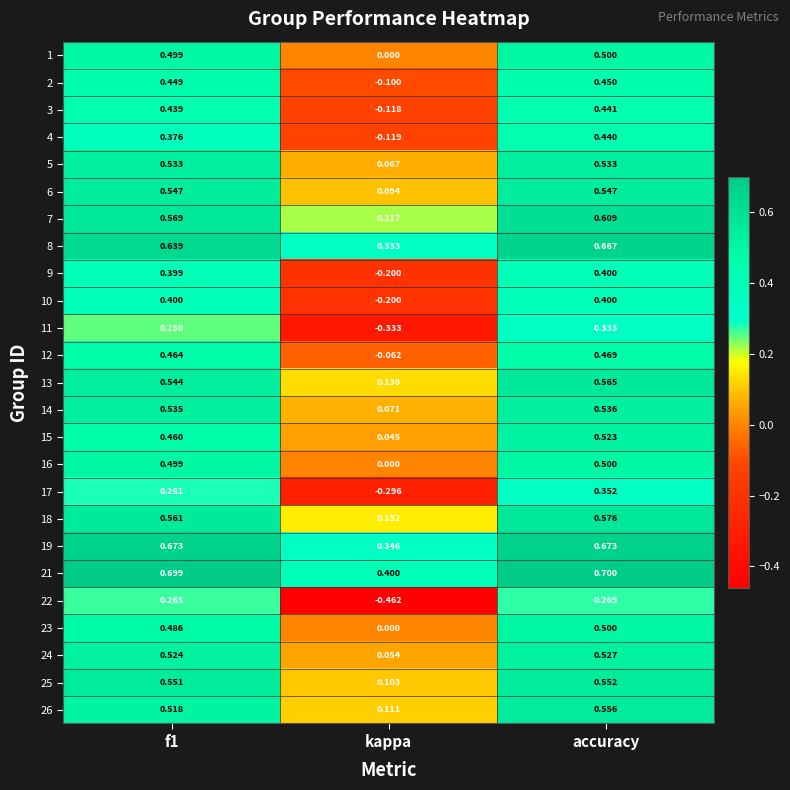

Where is 16 nearest to the value 0?

kappa